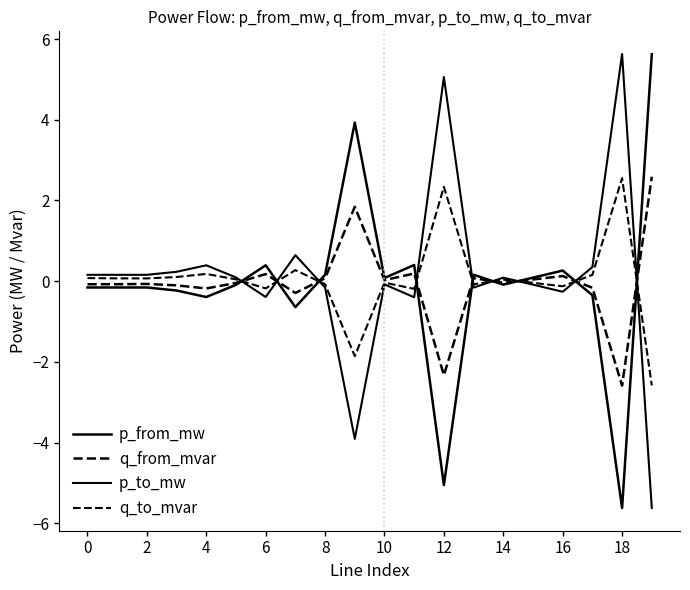

At which category is the sum across all series the highest?

12